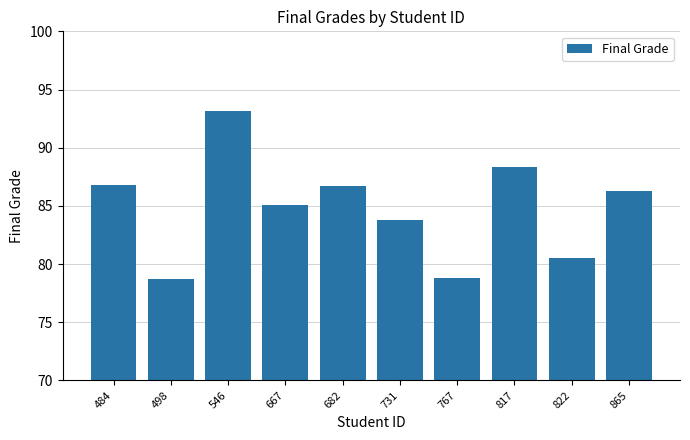

What is the value of the 5th bar from the left?

86.7